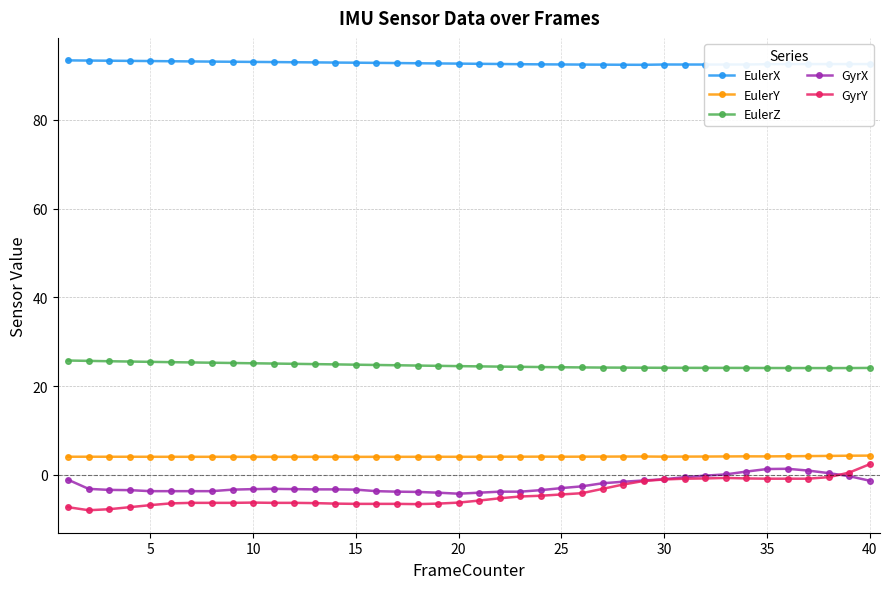

Which series has the largest total across all categories?

EulerX